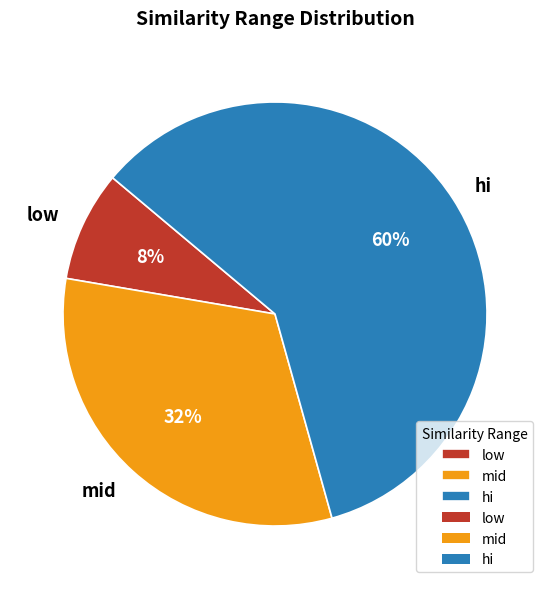

Which slice is the largest?

hi